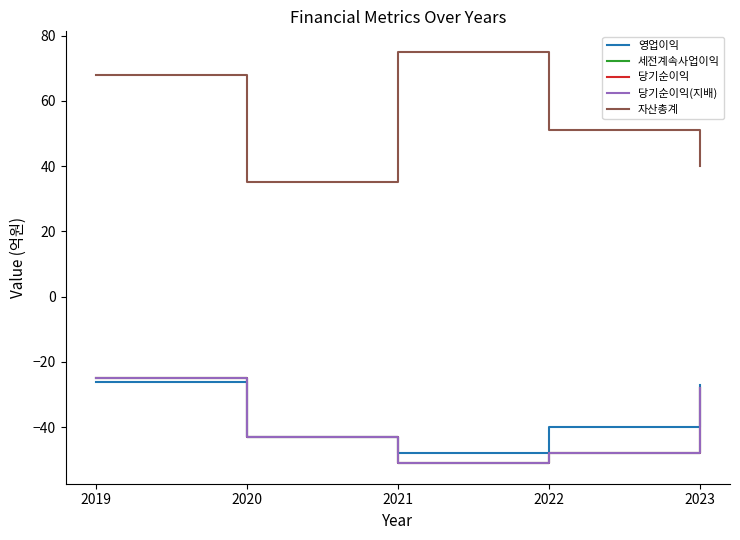

Reading left to right, what are all the values shown in this chart?

영업이익: -26	-43	-48	-40	-27
세전계속사업이익: -25	-43	-51	-48	-28
당기순이익: -25	-43	-51	-48	-28
당기순이익(지배): -25	-43	-51	-48	-28
자산총계: 68	35	75	51	40